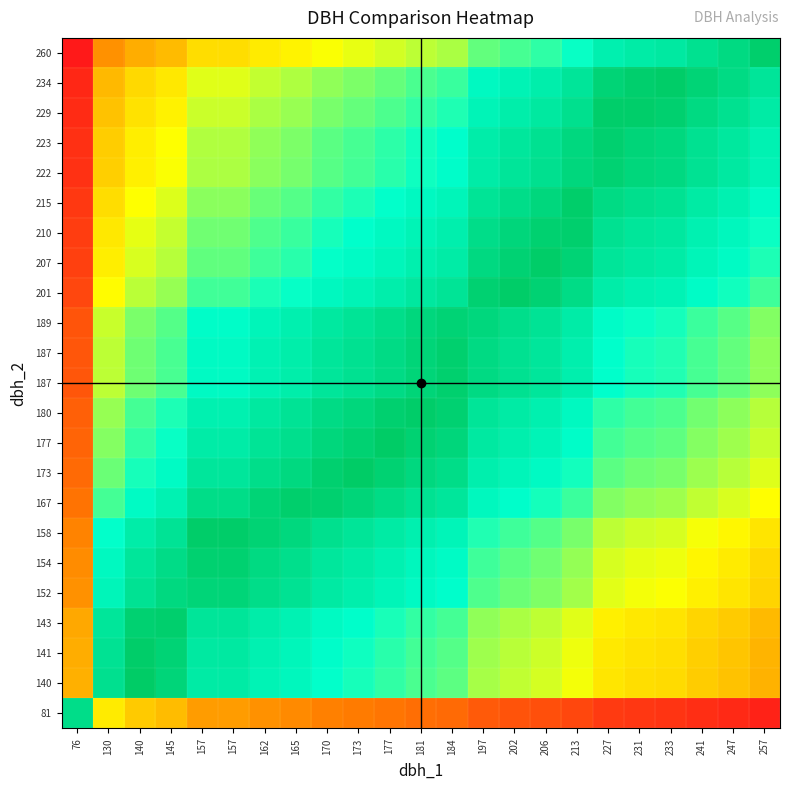

What is the difference between the highest and lowest values at 241?

0.6